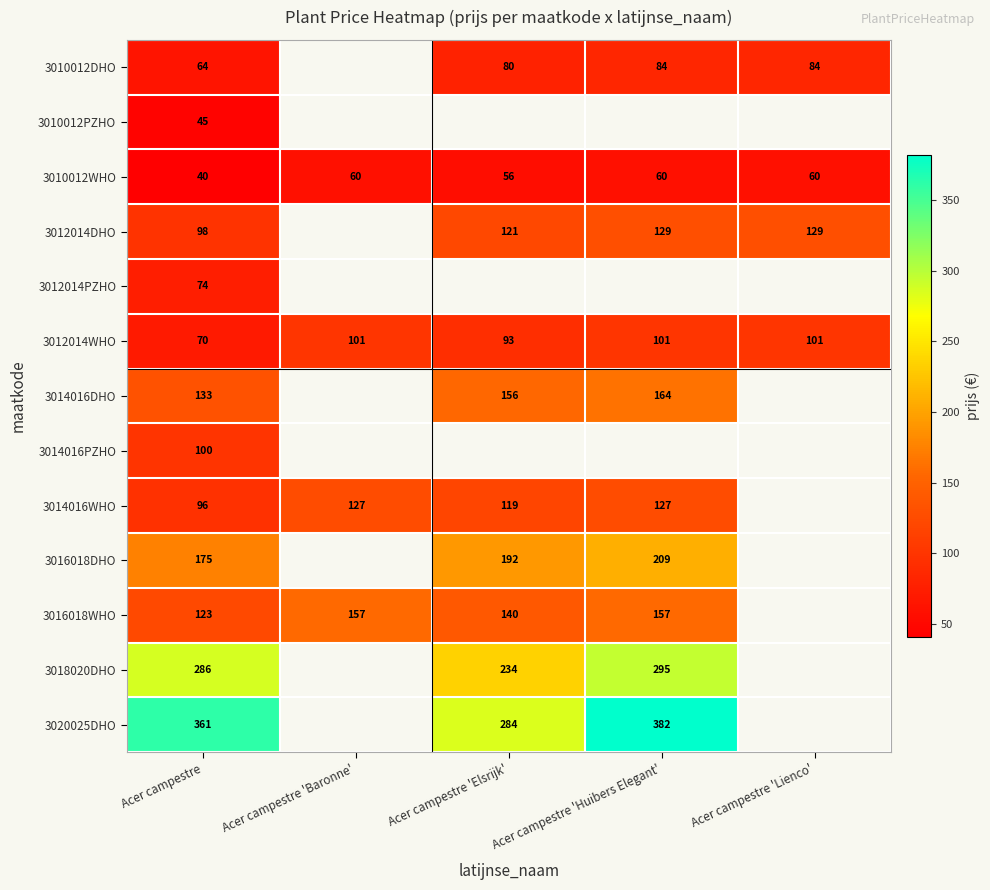

Count the 3010012WHO values in the range 56 to 60.

4